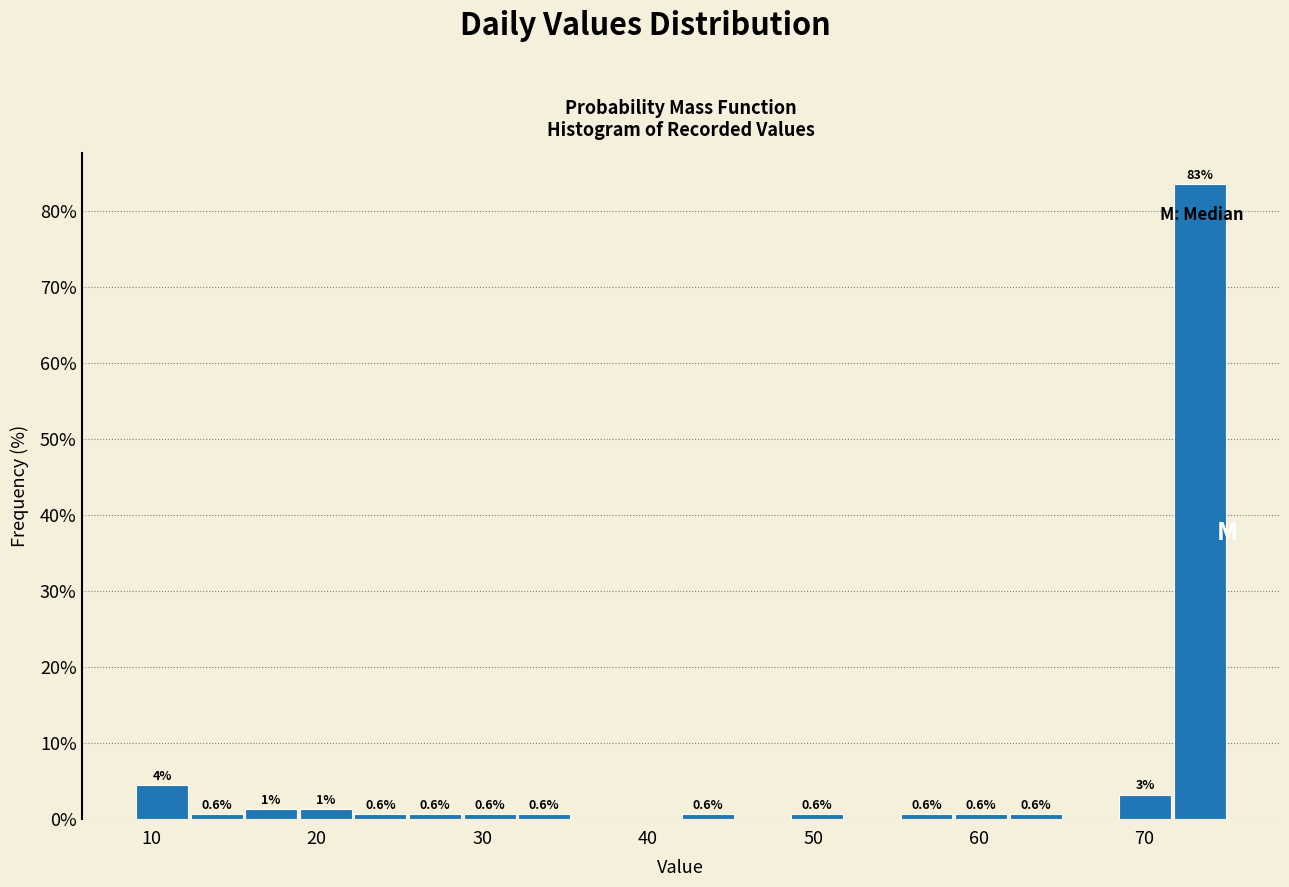

Around what value on the x-axis is the tallest bar? Give the approximate position of its centre, as read against the axis.

73